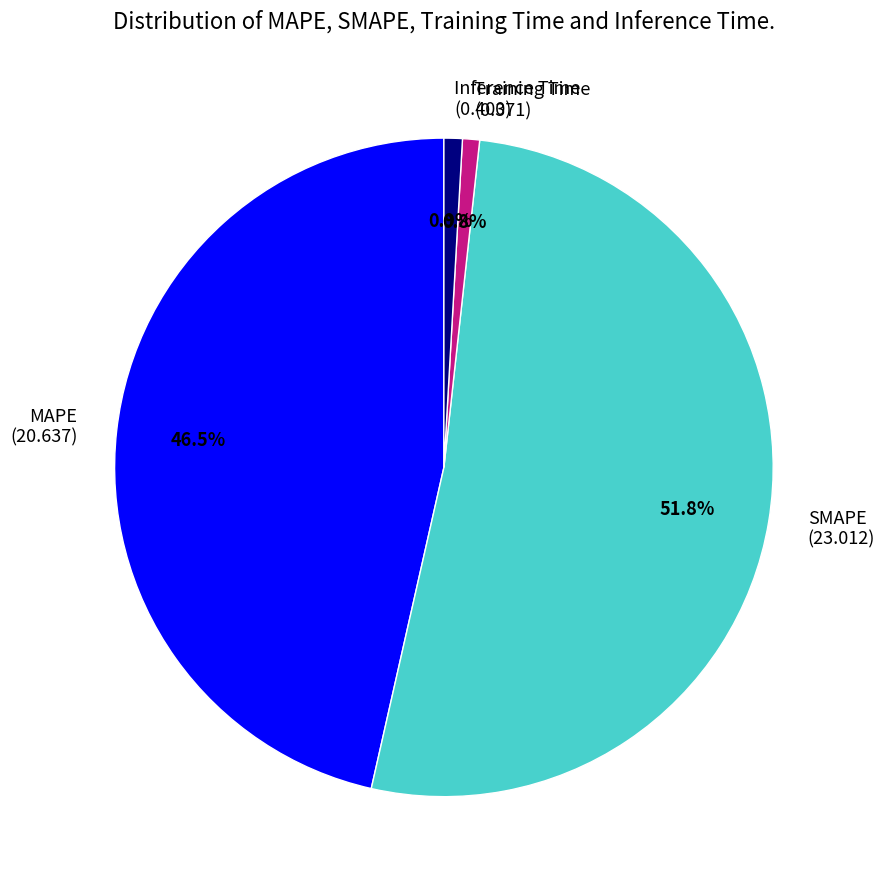

What is the ratio of the value at SMAPE (23.012) to the value at MAPE (20.637)?

1.1